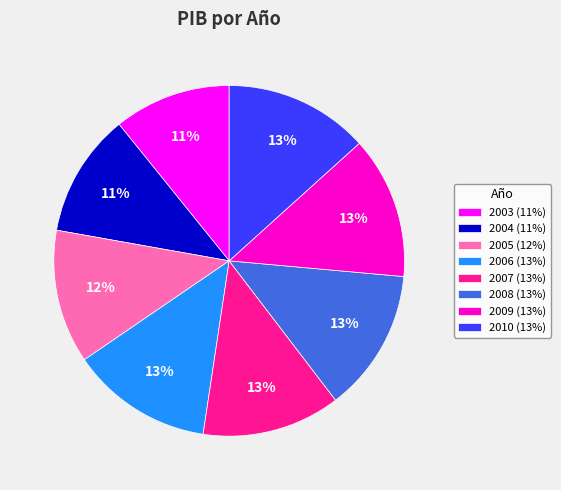

How many segments does this pie chart have?

8